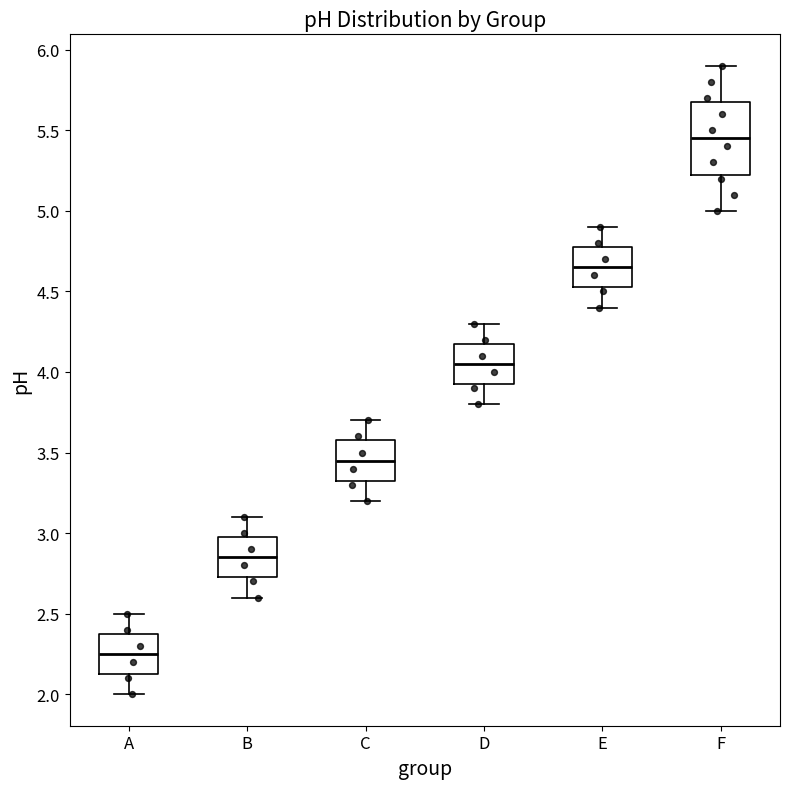

Comparing the boxes themselves (not the whiskers), which one is the tallest?

F